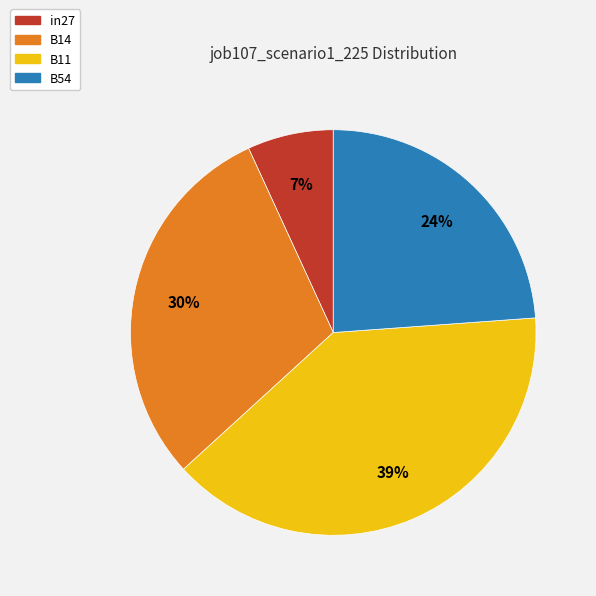

How many segments does this pie chart have?

4